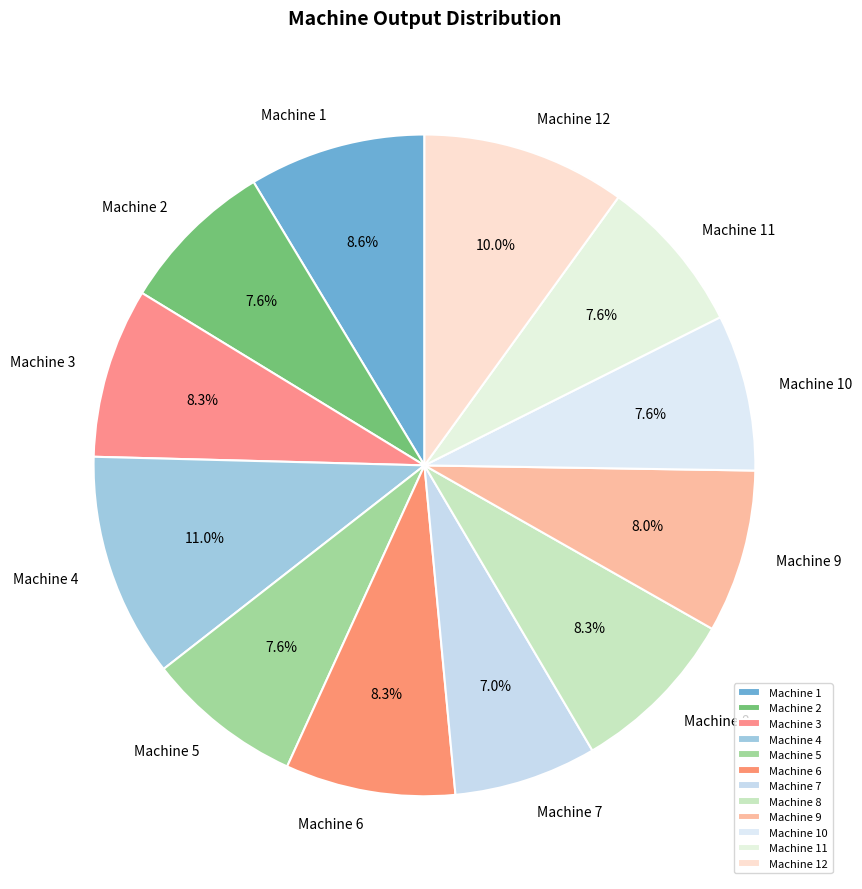

What percentage is the Machine 11 slice, to the nearest percent?

8%